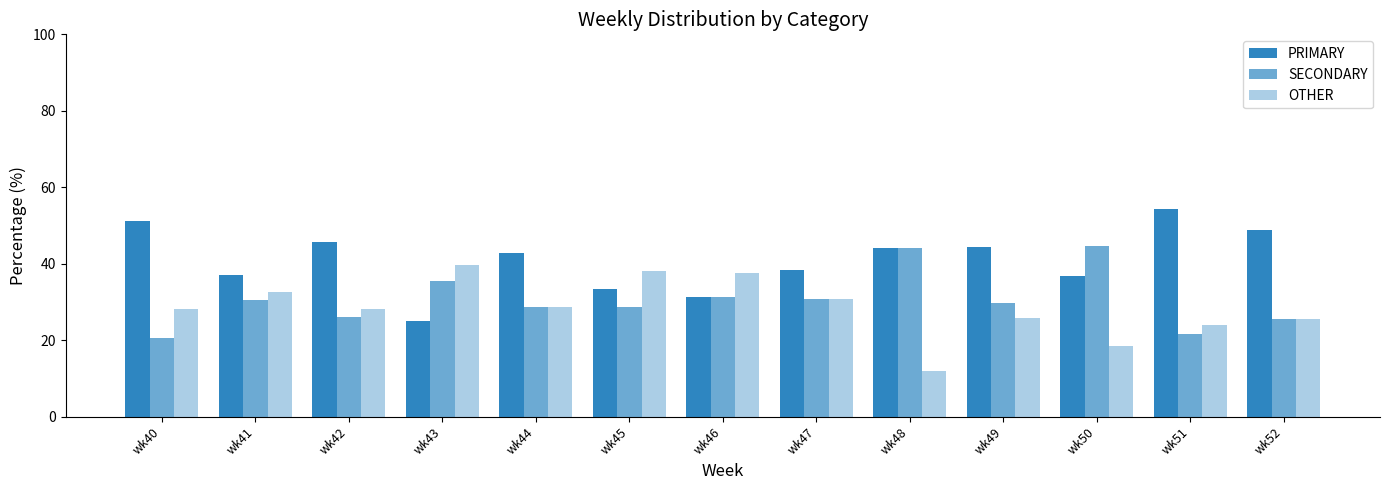

What is the difference between the SECONDARY values at wk44 and wk43?

6.8